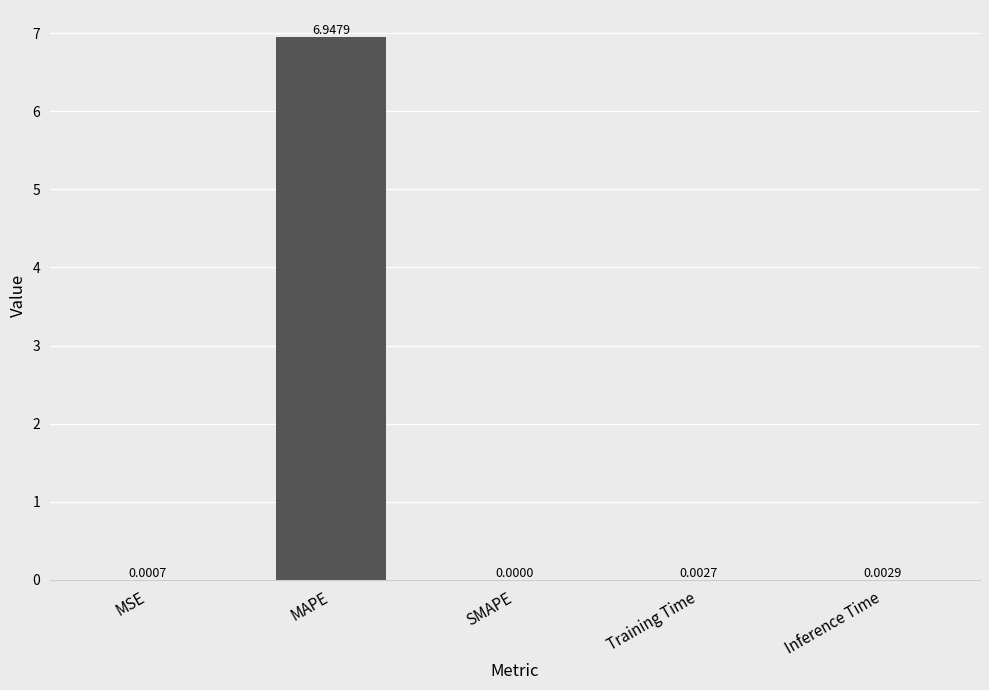

What is the sum of all values?

7.0